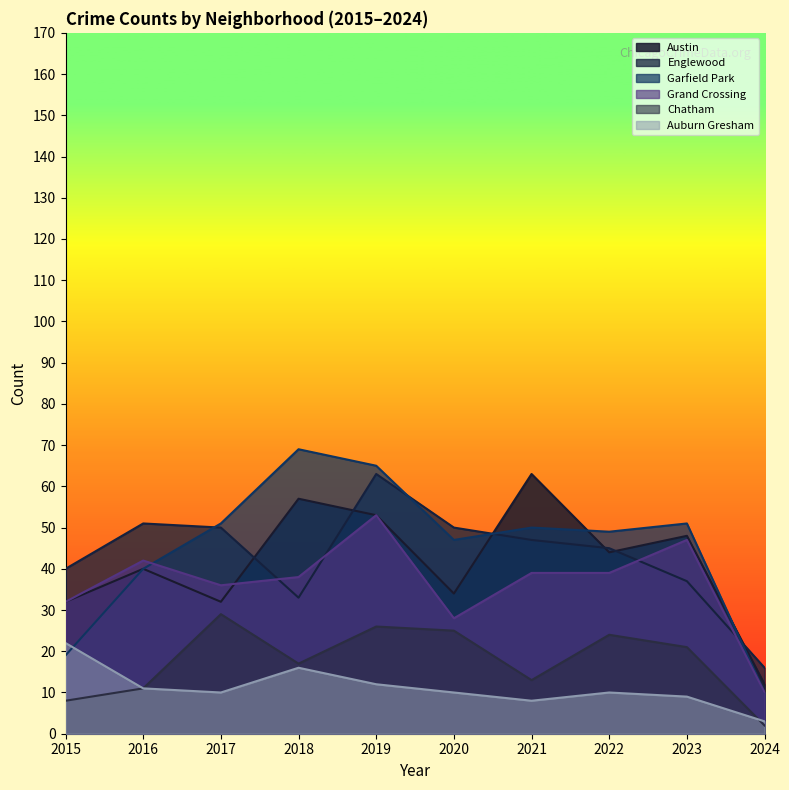

What are all the series names shown in the legend?

Austin, Englewood, Garfield Park, Grand Crossing, Chatham, Auburn Gresham